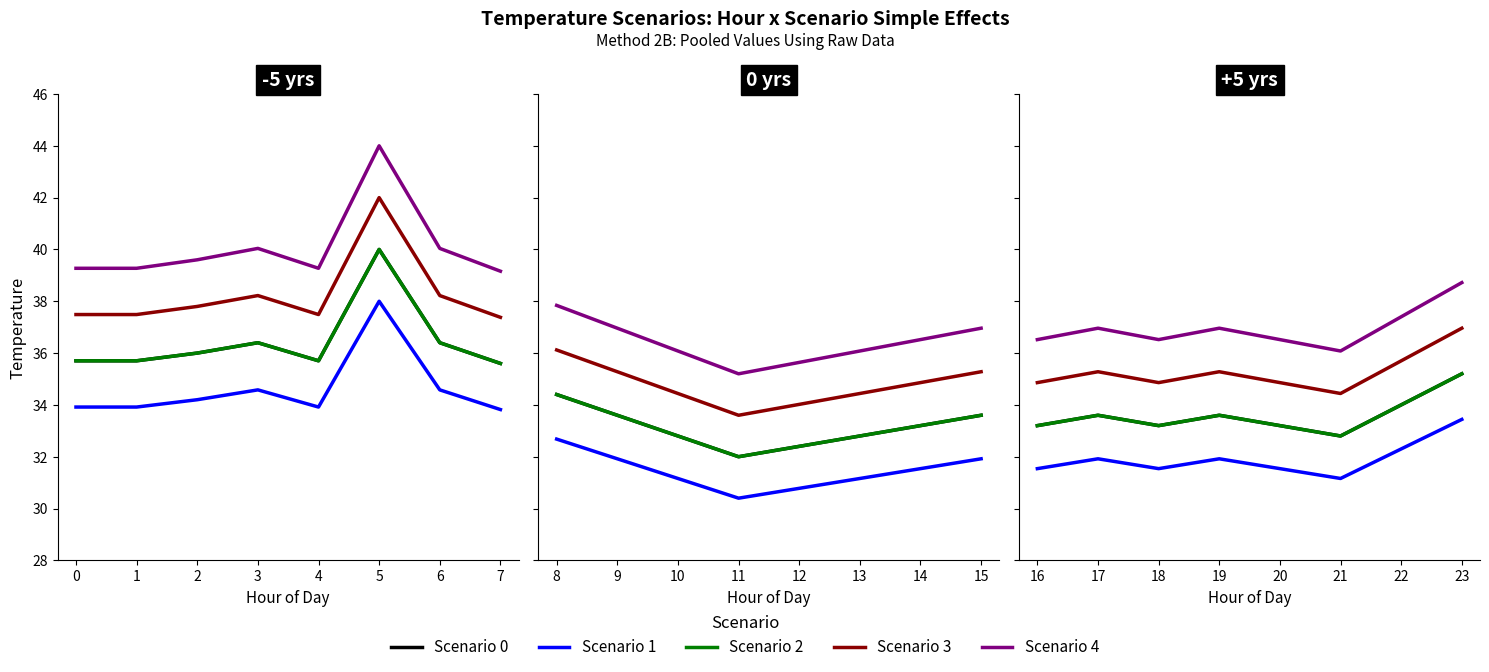

True or false: Scenario 1 and Scenario 4 intersect in this chart.

False